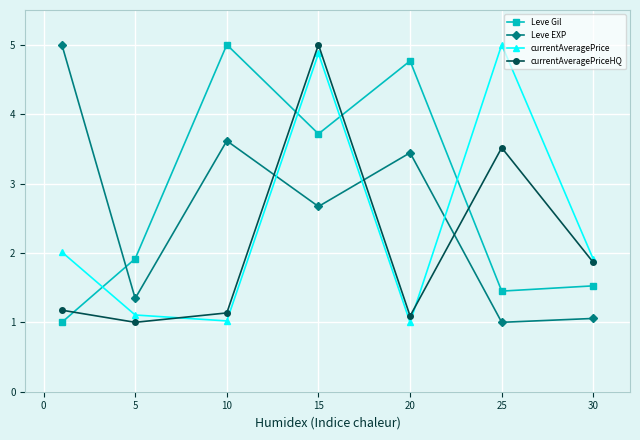

Rank the series by their average value, from highest to lowest.

Leve Gil, Leve EXP, currentAveragePrice, currentAveragePriceHQ